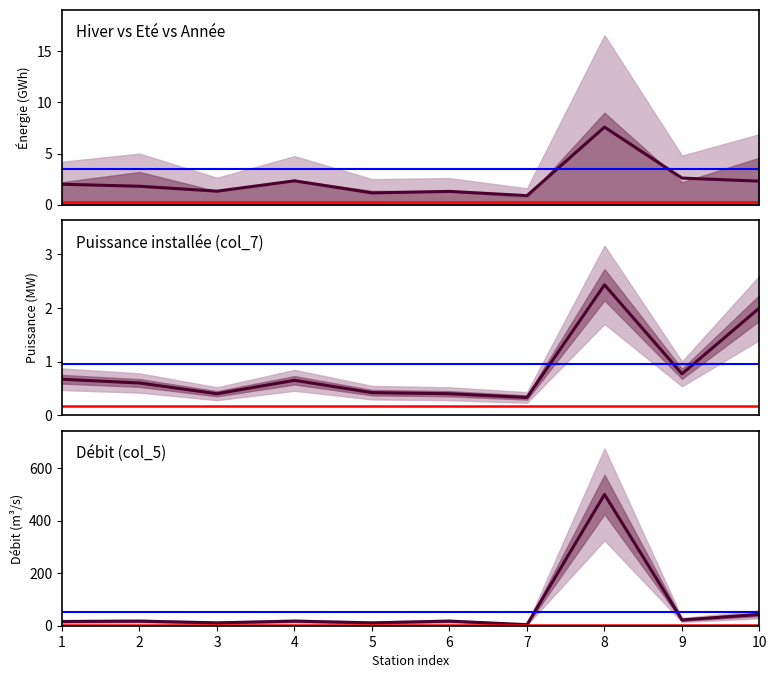

At how many categories does at least one series exceed 136?

1